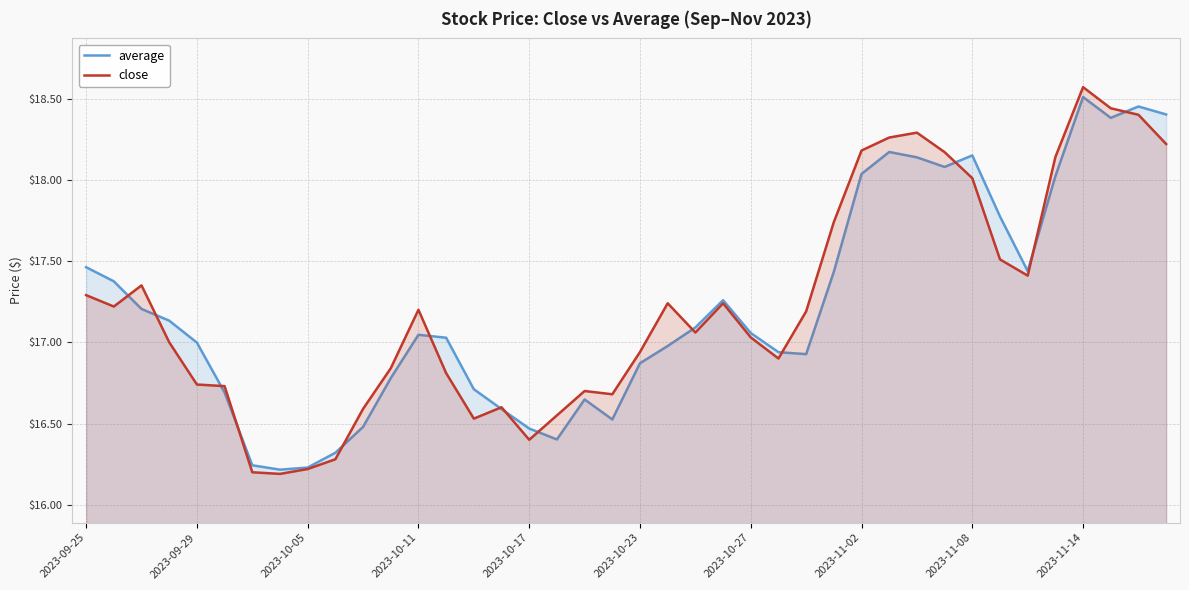

At 2023-11-08, list the series in order from smallest to largest.

close, average